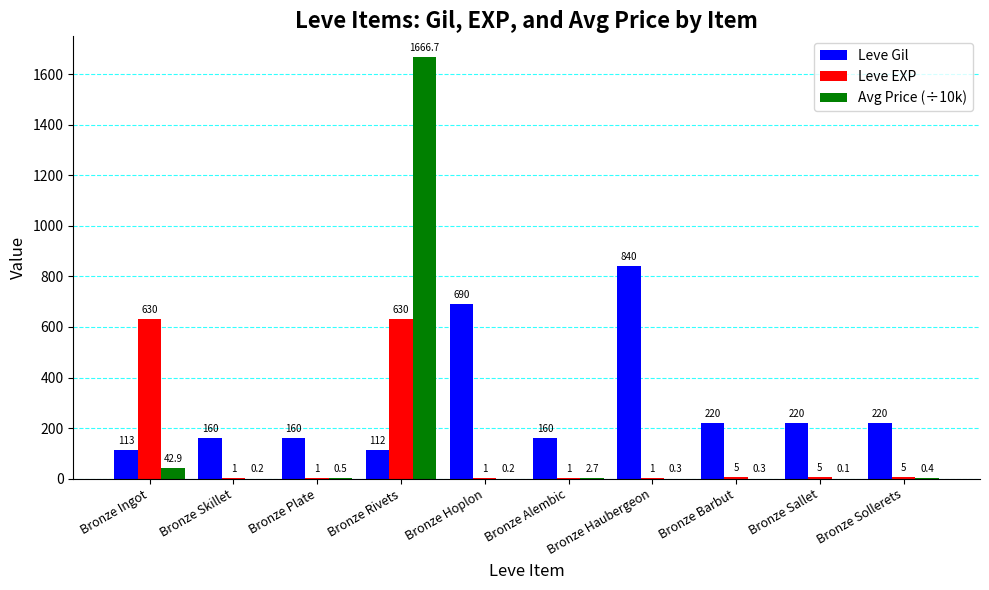

Does the chart contain stacked bars?

No